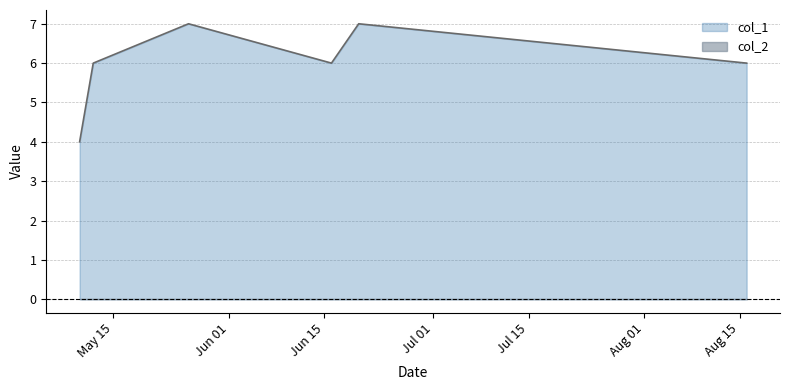

The value at 1527295777 is 7. True or false?

True